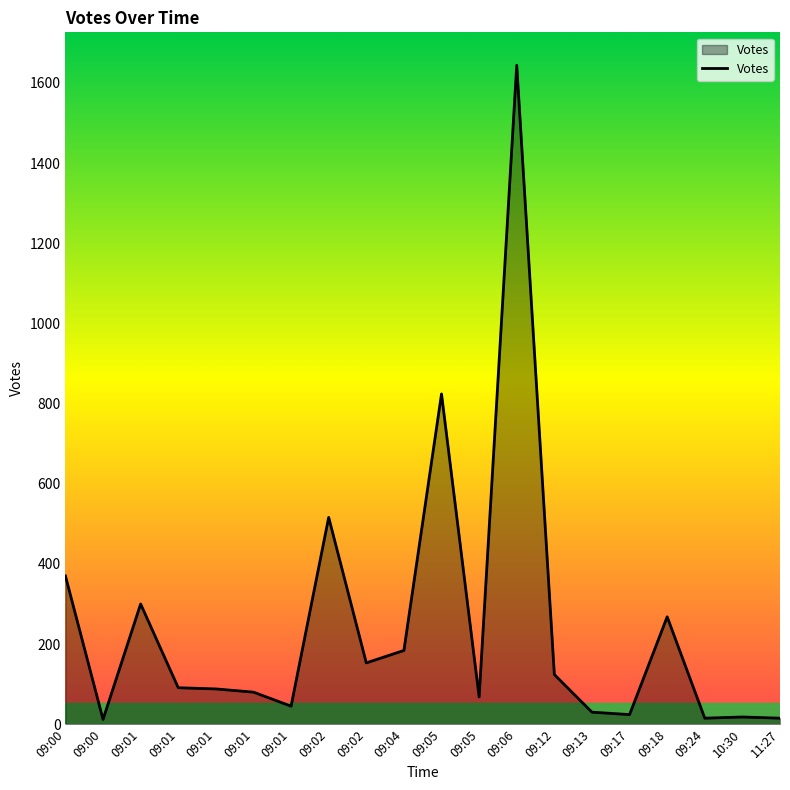

Where is the first local minimum?

09:00